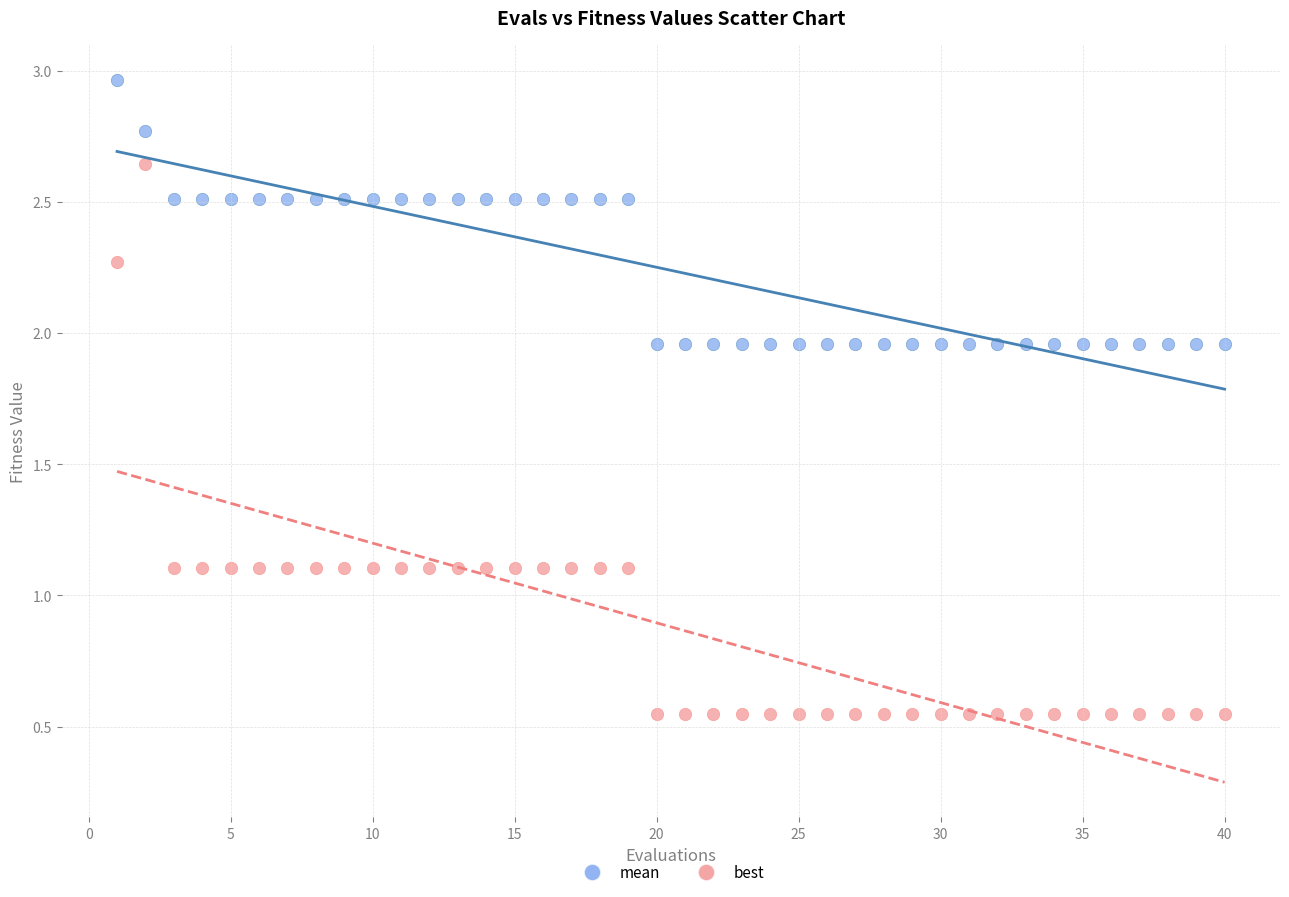

Which series has the largest Y range (max minus min)?

best